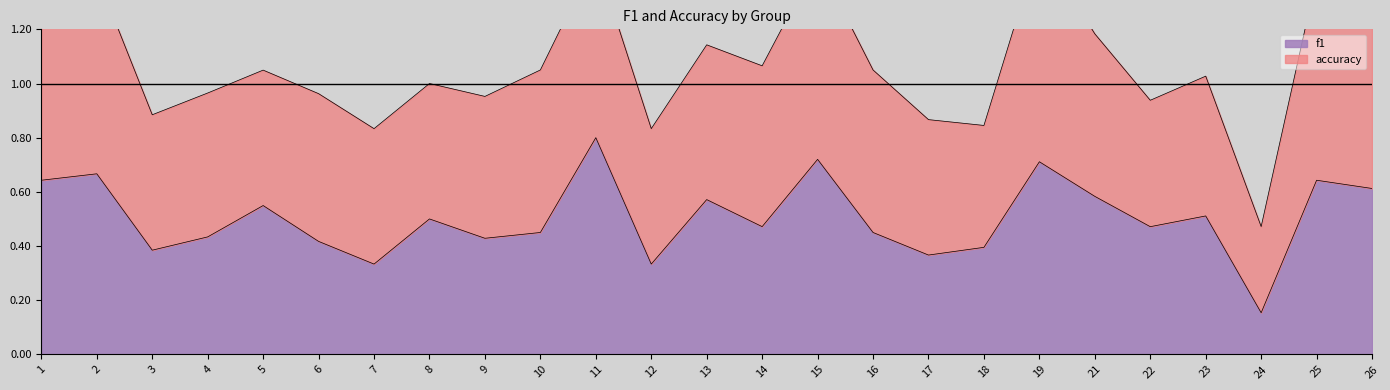

What is the difference between the maximum and minimum values?

0.6